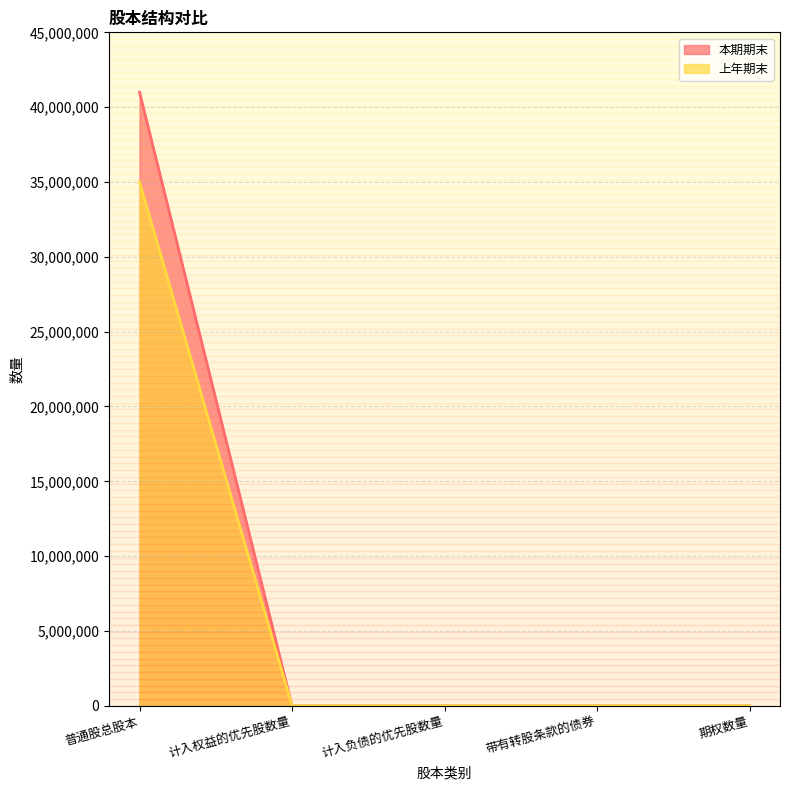

Count the number of categories in the chart.

5